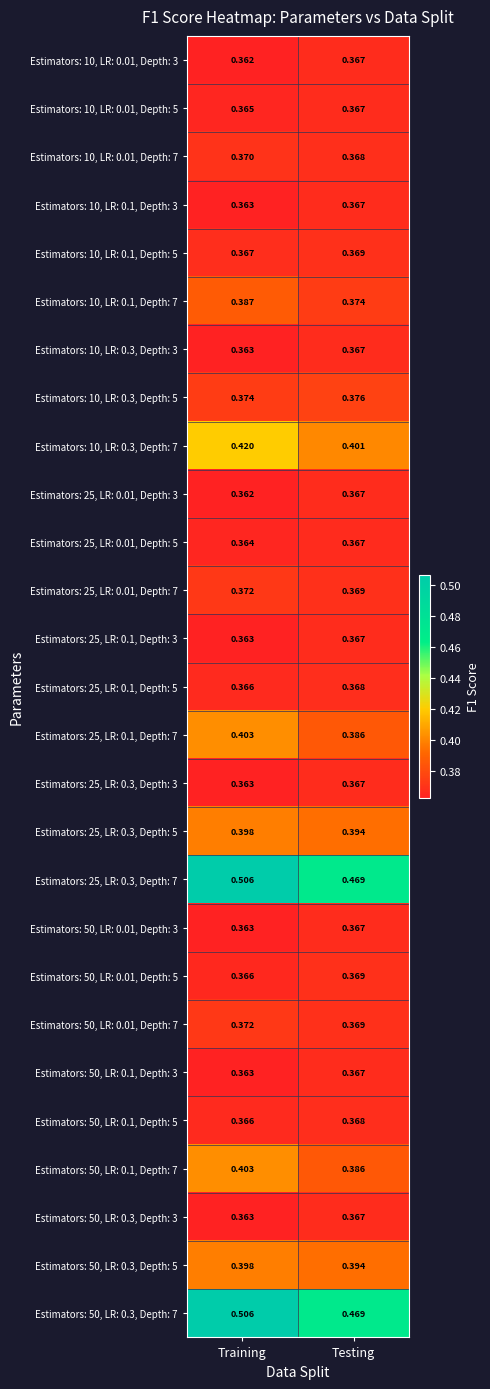

At which category does the chart reach its peak across all series?

Training